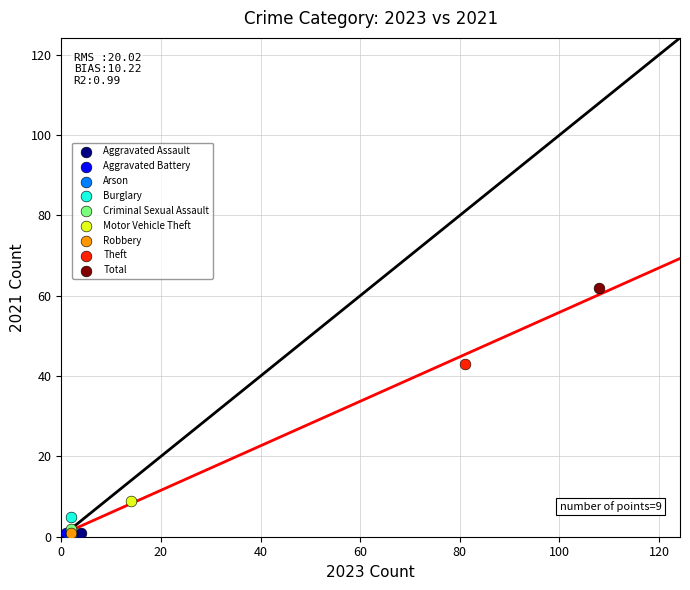

What are all the series names shown in the legend?

Aggravated Assault, Aggravated Battery, Arson, Burglary, Criminal Sexual Assault, Motor Vehicle Theft, Robbery, Theft, Total